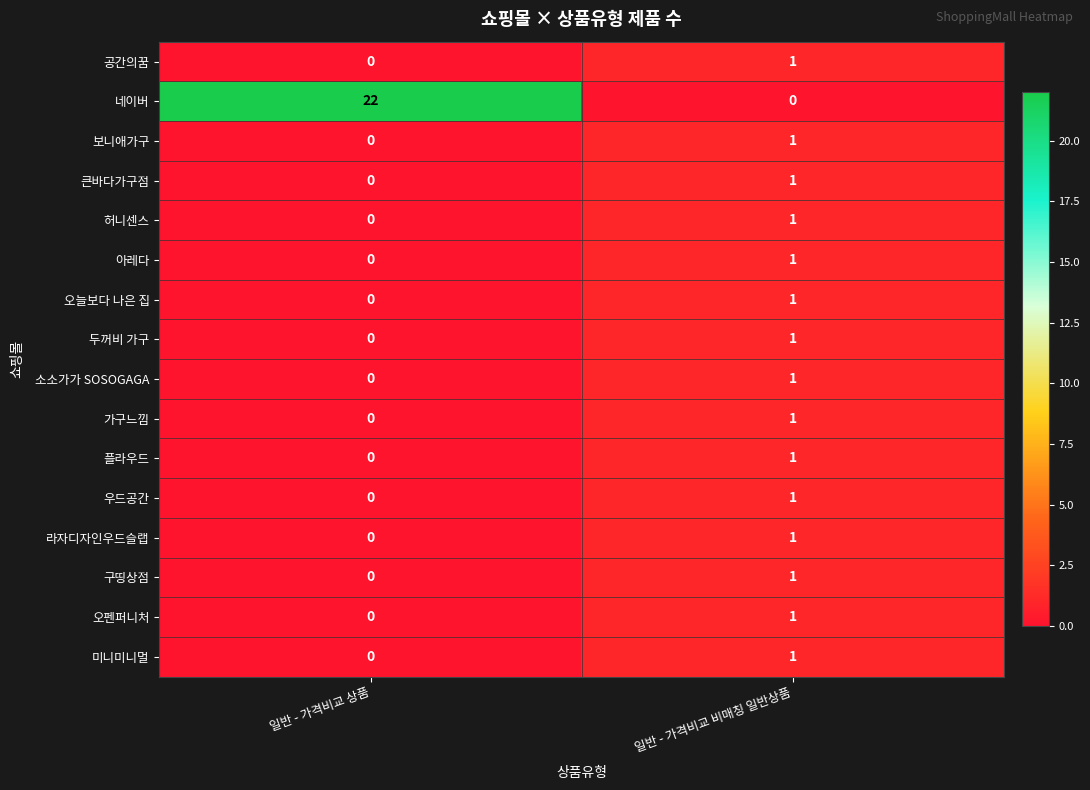

Rank the categories by 오펜퍼니처 value from highest to lowest.

일반 - 가격비교 비매칭 일반상품, 일반 - 가격비교 상품